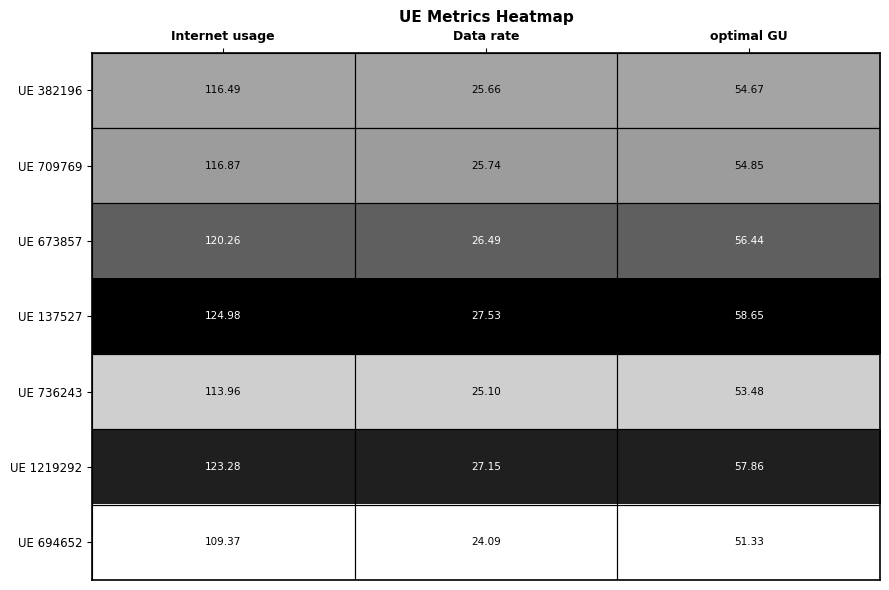

Where is UE 736243 nearest to the value 69?

optimal GU